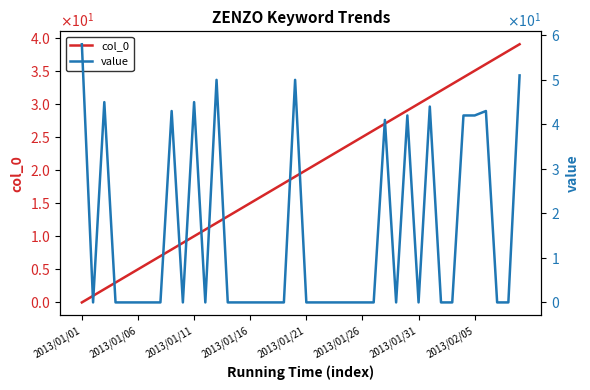

Is it true that value equals 20 at 2013/01/06?

False